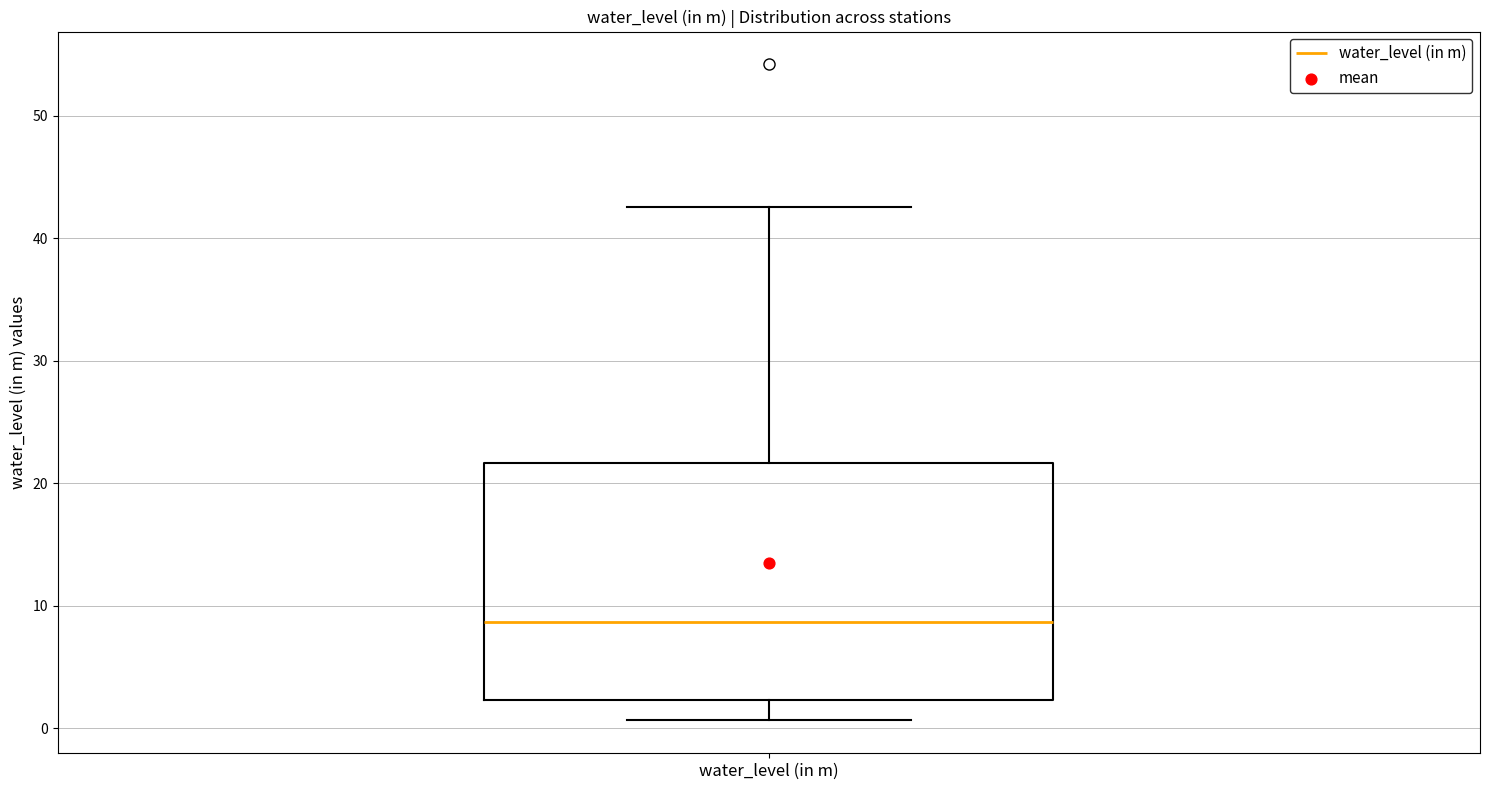

Transcribe this box plot: give where the median line is, the range the box spans, and where the two whiskers end, as read against the y-axis. The values are not printed on the chart, so give them approximately, as read against the axis.

median 9, box 2 to 22, whiskers 1 to 43